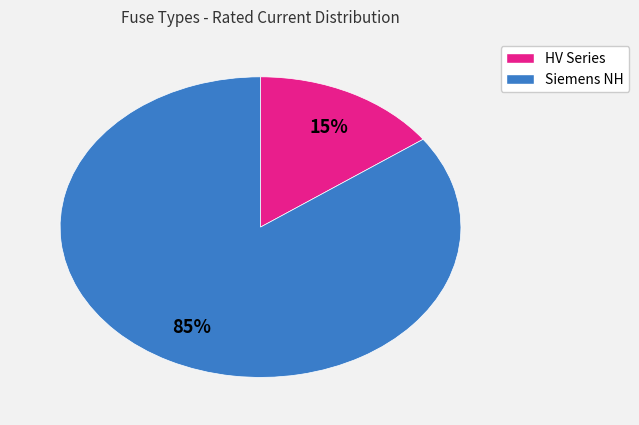

To the nearest percent, what is the average slice percentage?

50%